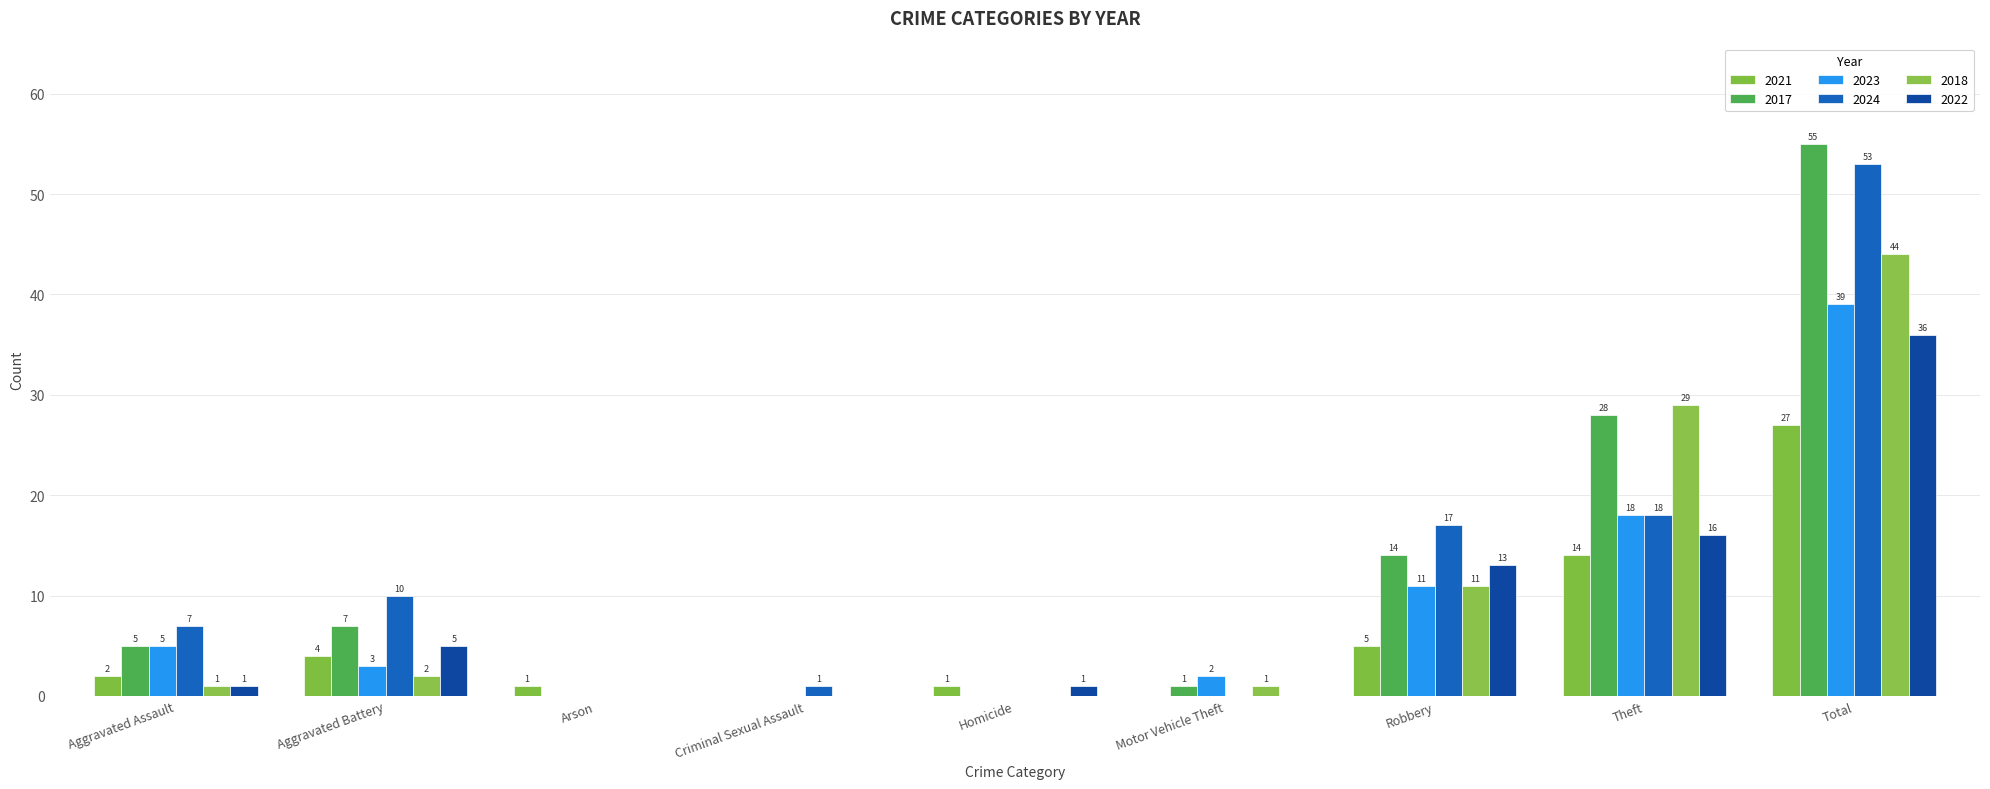

Reading right to left, extract all data points from this chart.

2021: Total=27	Theft=14	Robbery=5	Motor Vehicle Theft=0	Homicide=1	Criminal Sexual Assault=0	Arson=1	Aggravated Battery=4	Aggravated Assault=2
2017: Total=55	Theft=28	Robbery=14	Motor Vehicle Theft=1	Homicide=0	Criminal Sexual Assault=0	Arson=0	Aggravated Battery=7	Aggravated Assault=5
2023: Total=39	Theft=18	Robbery=11	Motor Vehicle Theft=2	Homicide=0	Criminal Sexual Assault=0	Arson=0	Aggravated Battery=3	Aggravated Assault=5
2024: Total=53	Theft=18	Robbery=17	Motor Vehicle Theft=0	Homicide=0	Criminal Sexual Assault=1	Arson=0	Aggravated Battery=10	Aggravated Assault=7
2018: Total=44	Theft=29	Robbery=11	Motor Vehicle Theft=1	Homicide=0	Criminal Sexual Assault=0	Arson=0	Aggravated Battery=2	Aggravated Assault=1
2022: Total=36	Theft=16	Robbery=13	Motor Vehicle Theft=0	Homicide=1	Criminal Sexual Assault=0	Arson=0	Aggravated Battery=5	Aggravated Assault=1